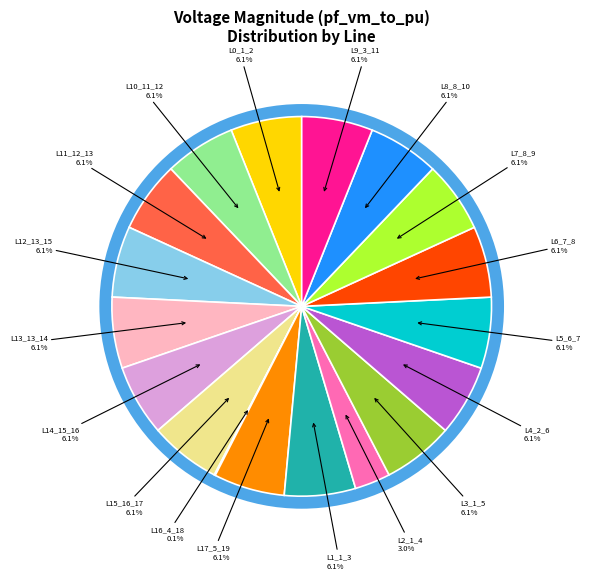

Does any single category account for the majority?

No